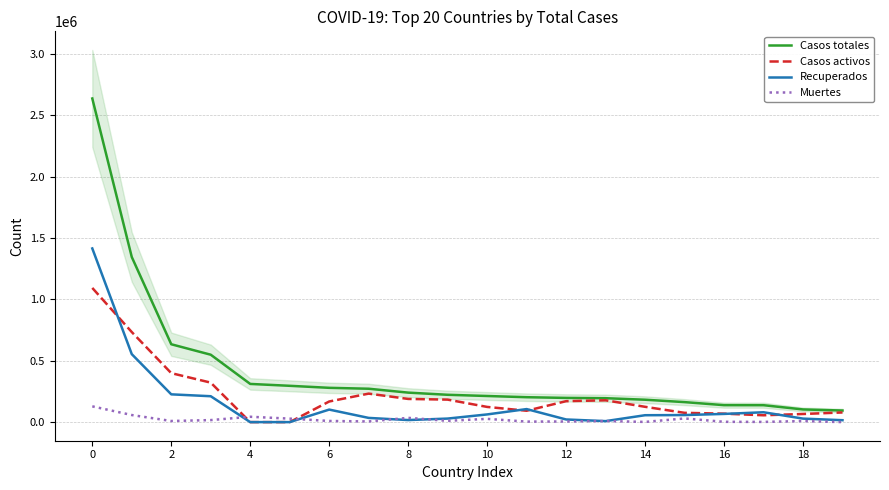

Is the value of Recuperados at 16 greater than the value of Muertes at 18?

Yes